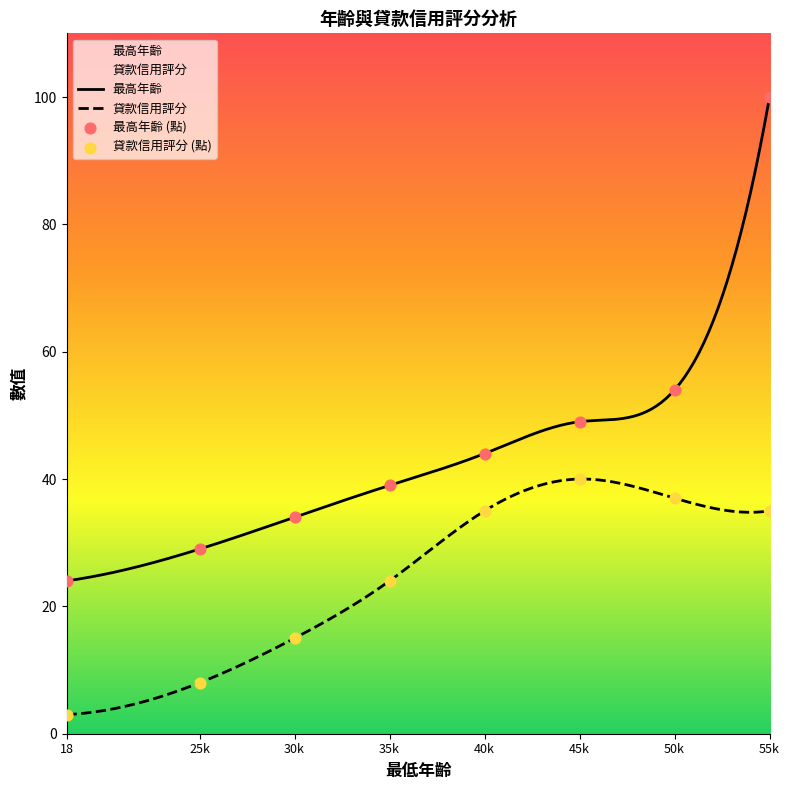

At how many categories does at least one series exceed 6?

8